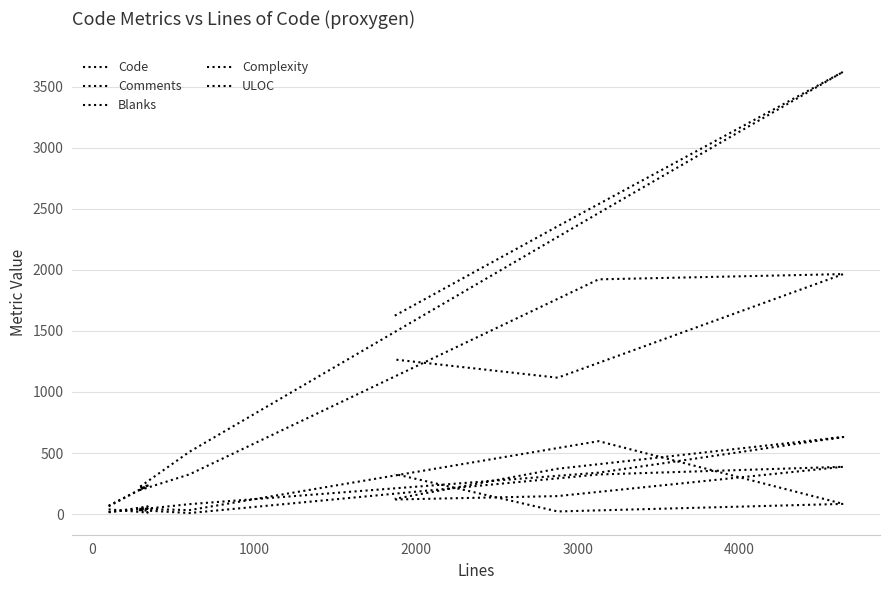

How many interior local peaks does the Blanks series have?

2